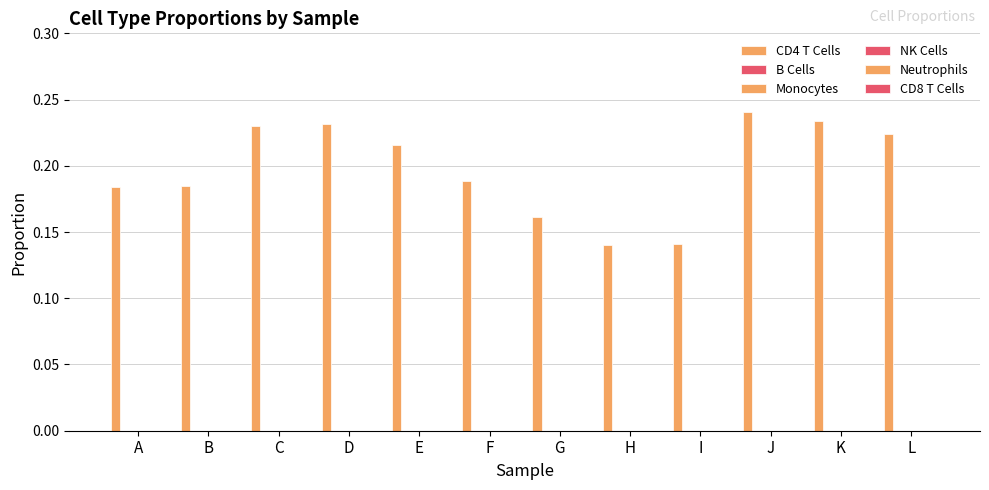

How many bars are there in total?

12